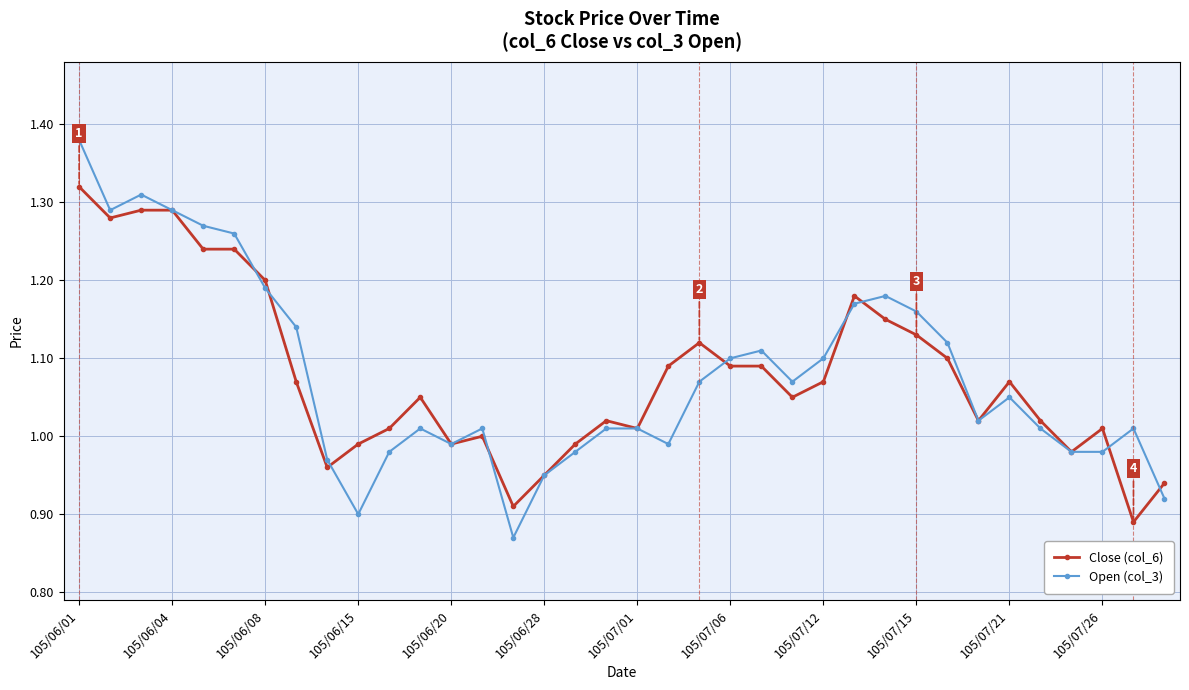

True or false: Open (col_3) has more than 1 interior local peaks.

True